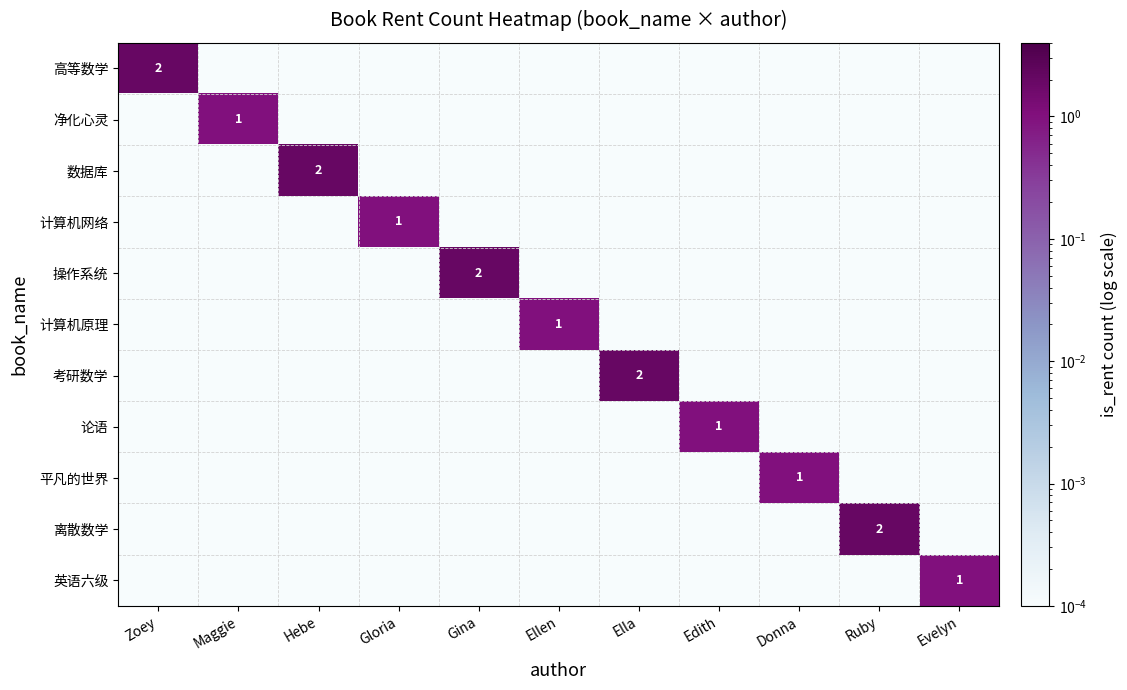

Which has a higher value, Donna or Zoey?

Zoey